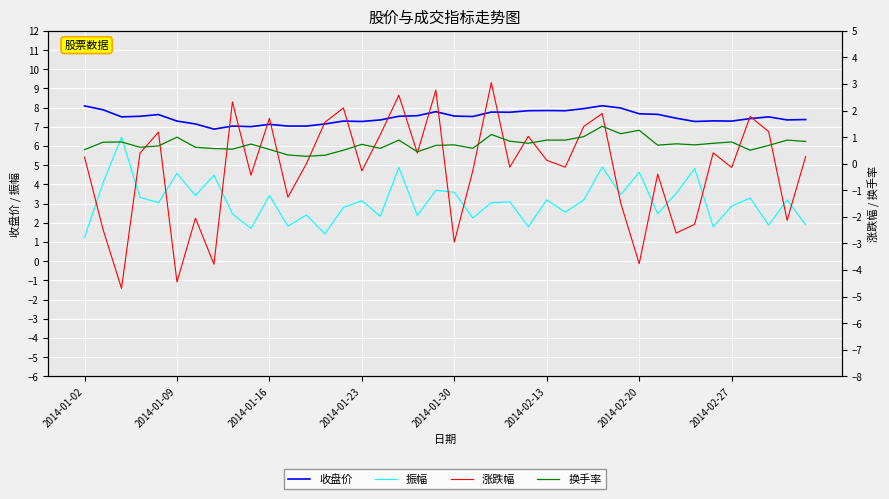

What is the difference between the highest and lowest values at 32?

10.1